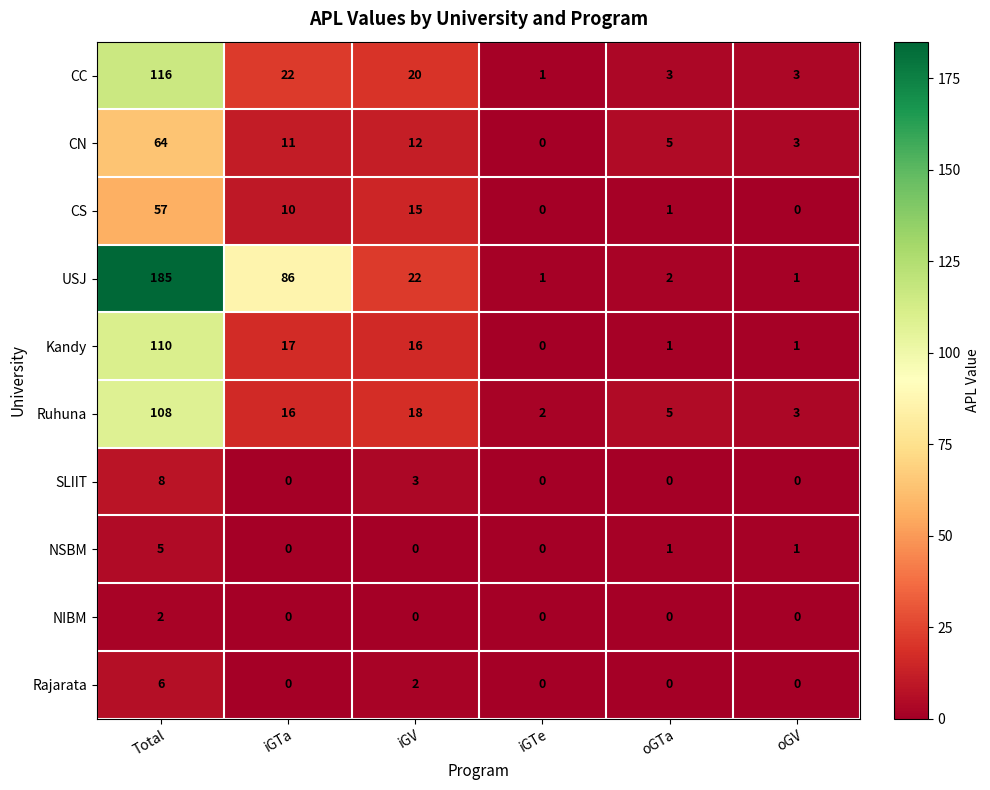

Where is CN nearest to the value 32?

iGV